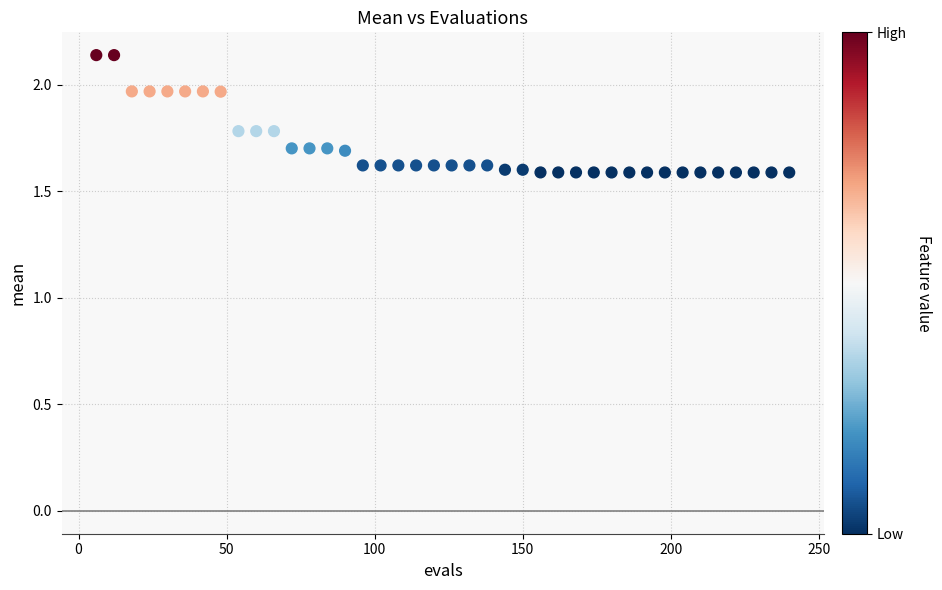

What is the range of X values (max minus min)?

234.0